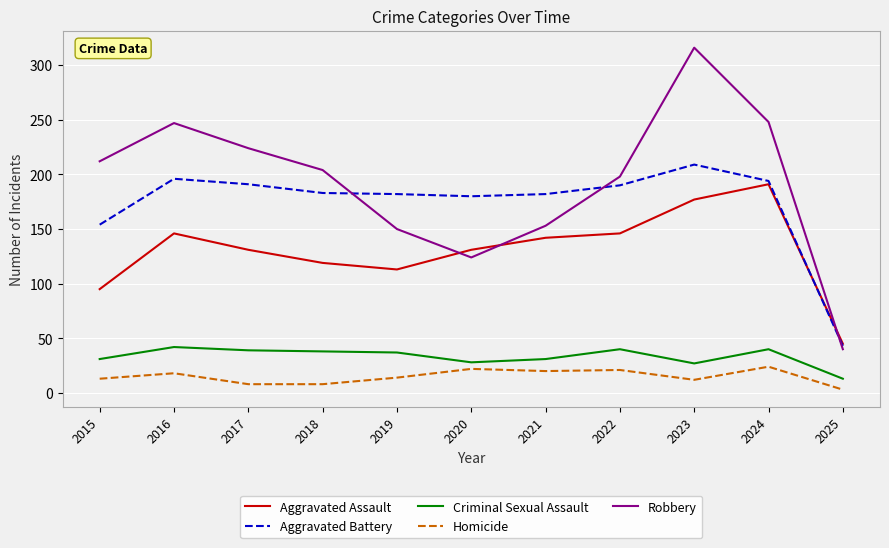

What is the lowest value of the Aggravated Battery series?

43